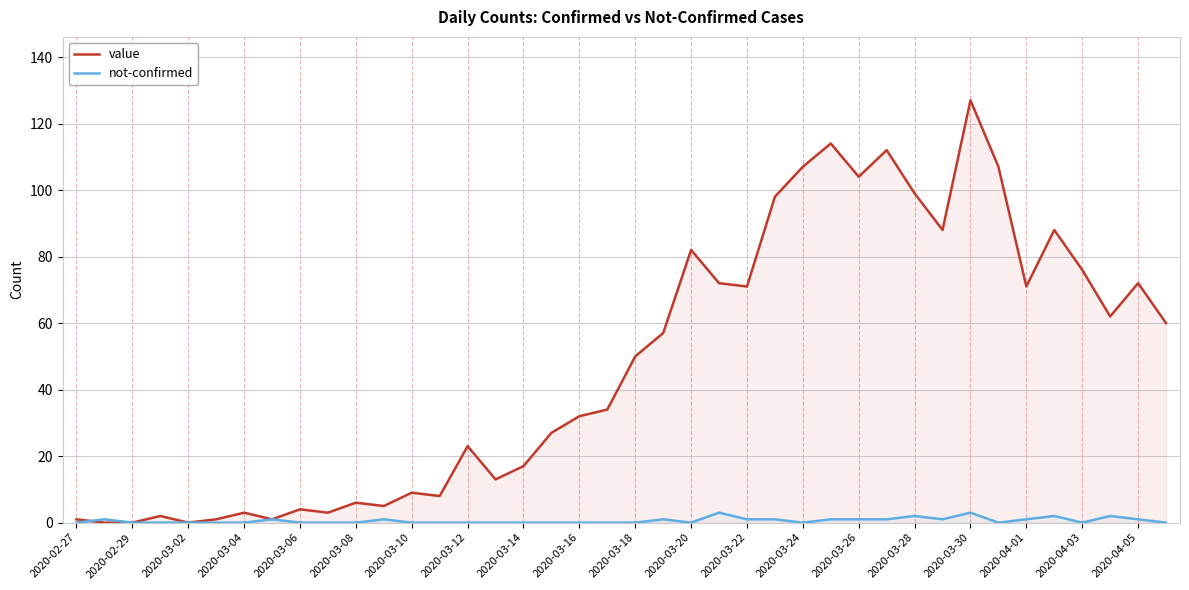

Reading left to right, extract all data points from this chart.

value: 1	0	0	2	0	1	3	1	4	3	6	5	9	8	23	13	17	27	32	34	50	57	82	72	71	98	107	114	104	112	99	88	127	107	71	88	76	62	72	60
not-confirmed: 0	1	0	0	0	0	0	1	0	0	0	1	0	0	0	0	0	0	0	0	0	1	0	3	1	1	0	1	1	1	2	1	3	0	1	2	0	2	1	0